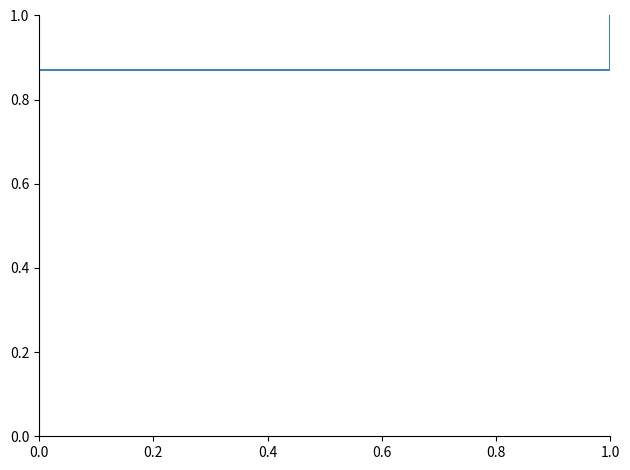

Does the chart have visible grid lines?

No